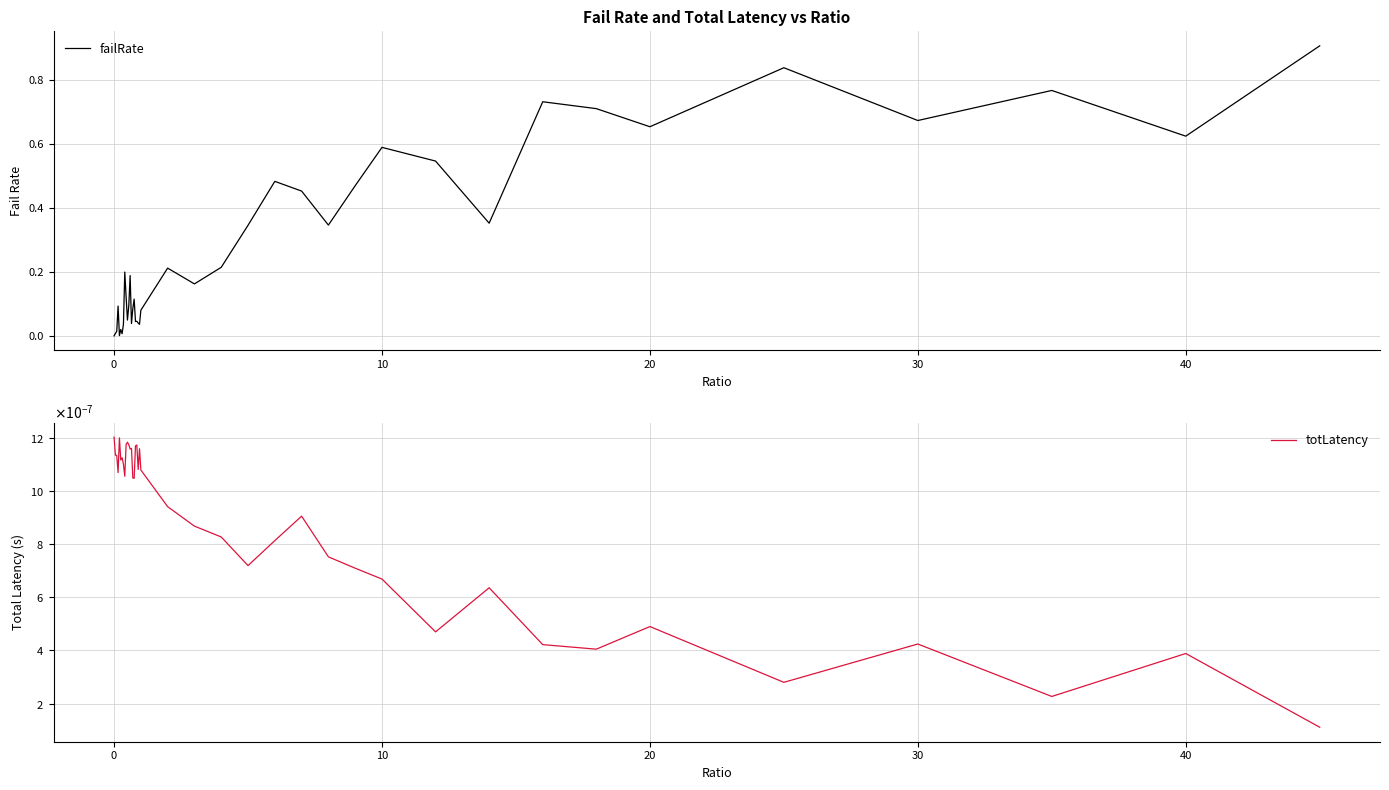

What is the sum of all failRate values?

11.4